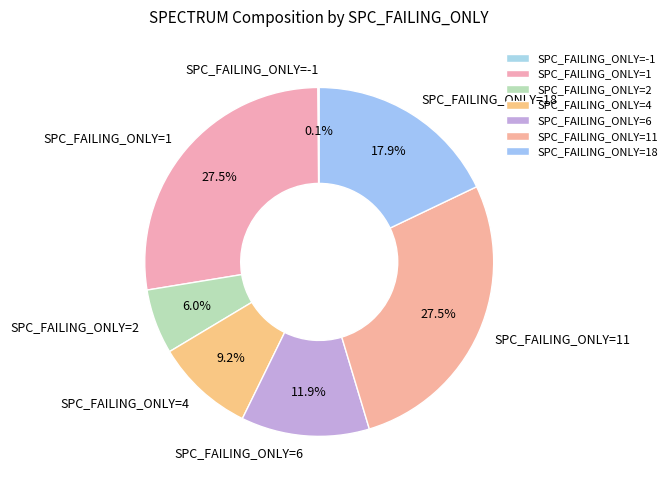

The SPC_FAILING_ONLY=6 slice represents 3% of the pie. True or false?

False